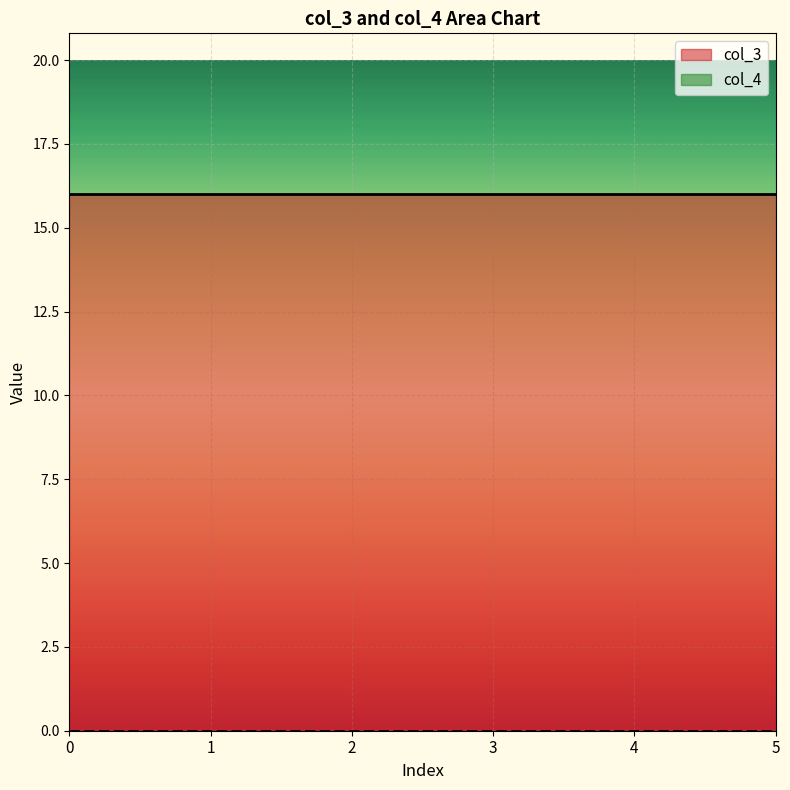

True or false: col_4 and col_3 cross at least once.

False